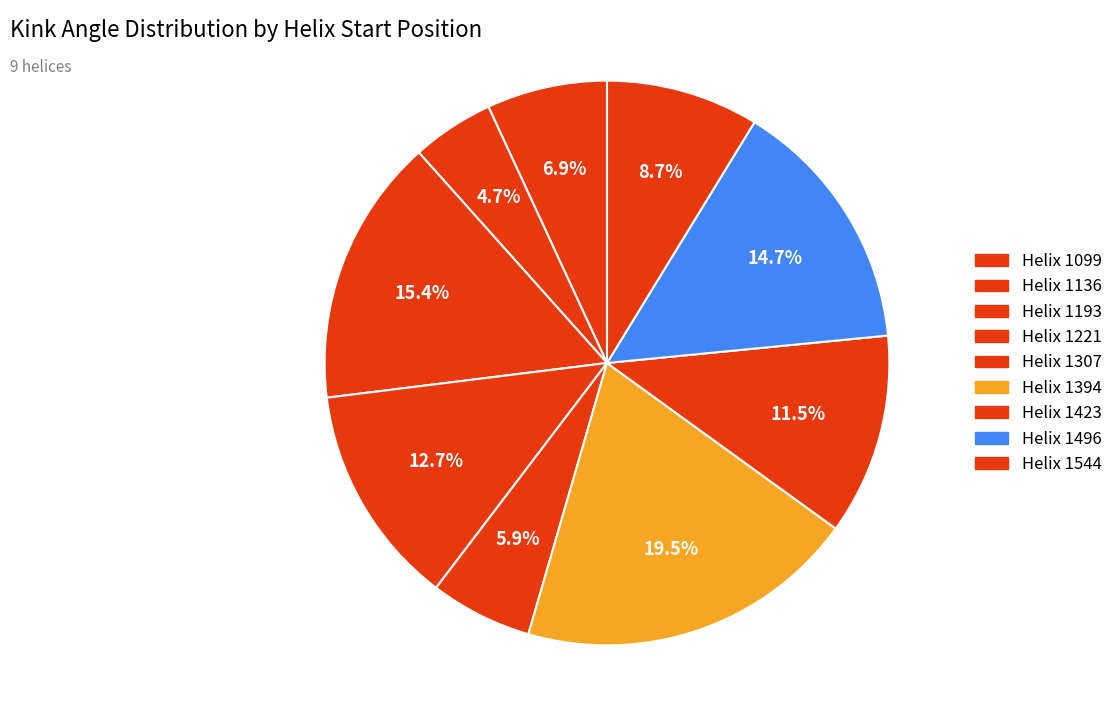

Which category has the smallest portion of the pie?

Helix 1136